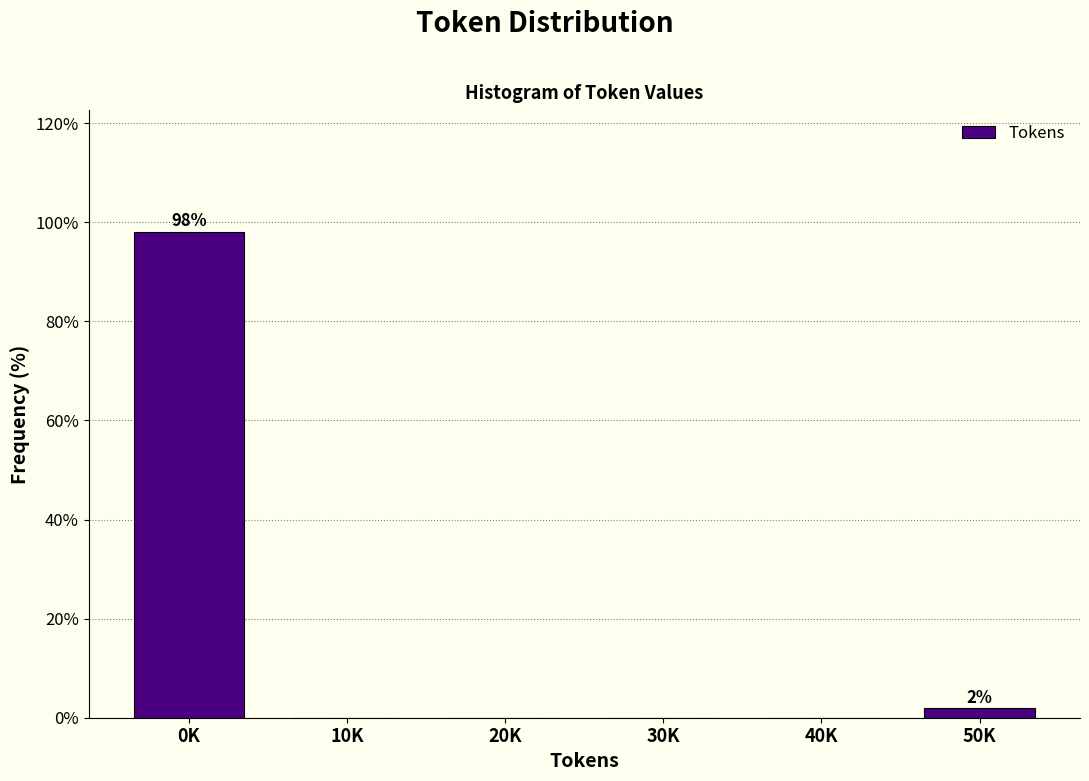

Reading left to right, transcribe all the data shown in this chart.

0K=98.1	10K=0.0	20K=0.0	30K=0.0	40K=0.0	50K=1.9